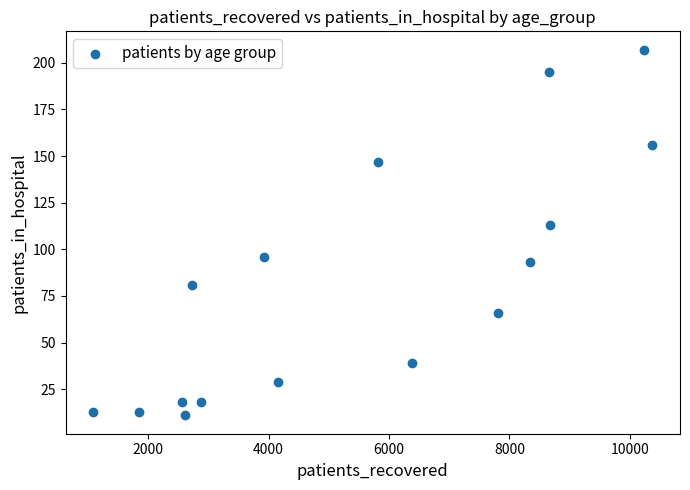

What Y value in the scatter plot is closest to 109?

113